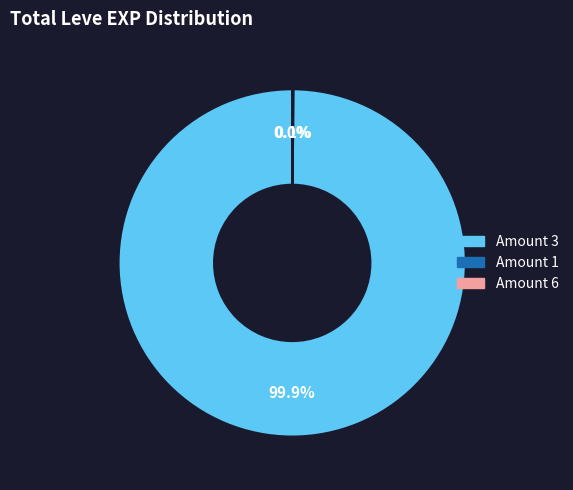

Is there a majority slice in this chart?

Yes